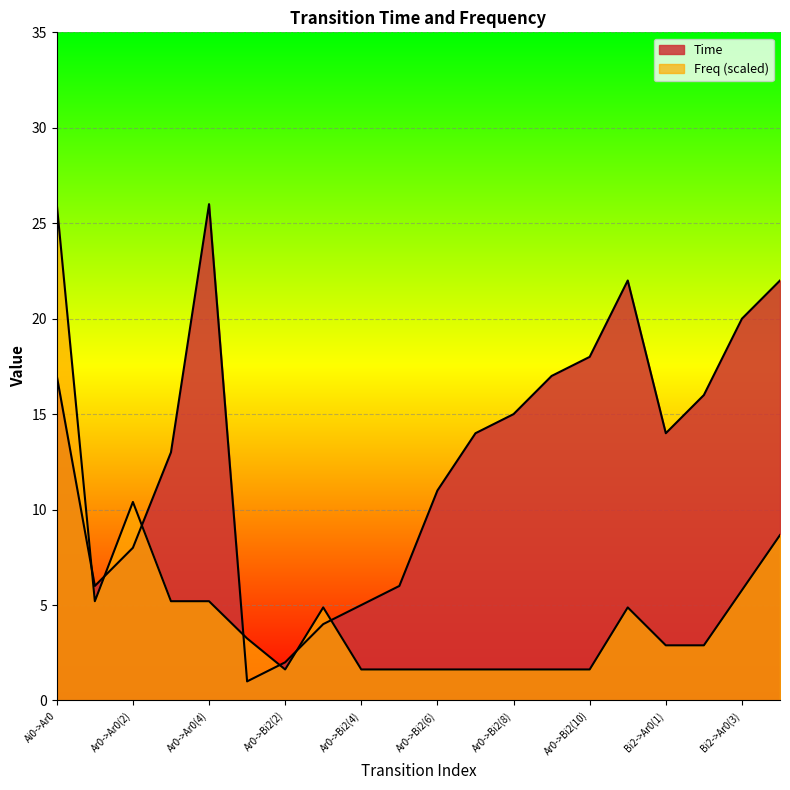

What are all the series names shown in the legend?

Time, Freq